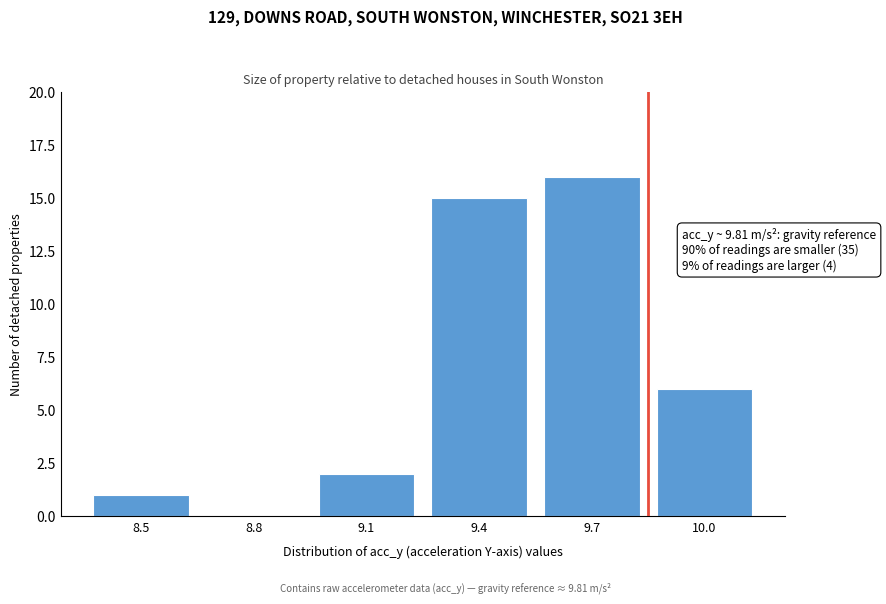

Reading left to right, extract all data points from this chart.

8.5=1	8.8=0	9.1=2	9.4=15	9.7=16	10.0=6